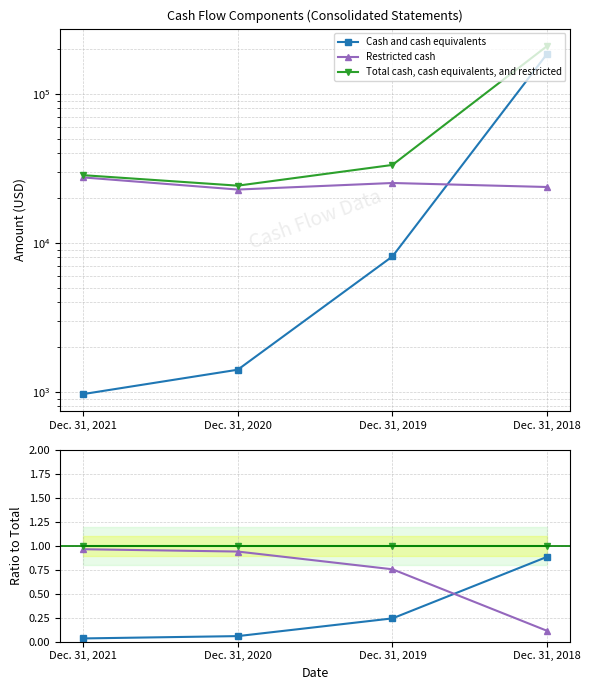

True or false: Cash and cash equivalents and Total cash, cash equivalents, and restricted cross at least once.

False